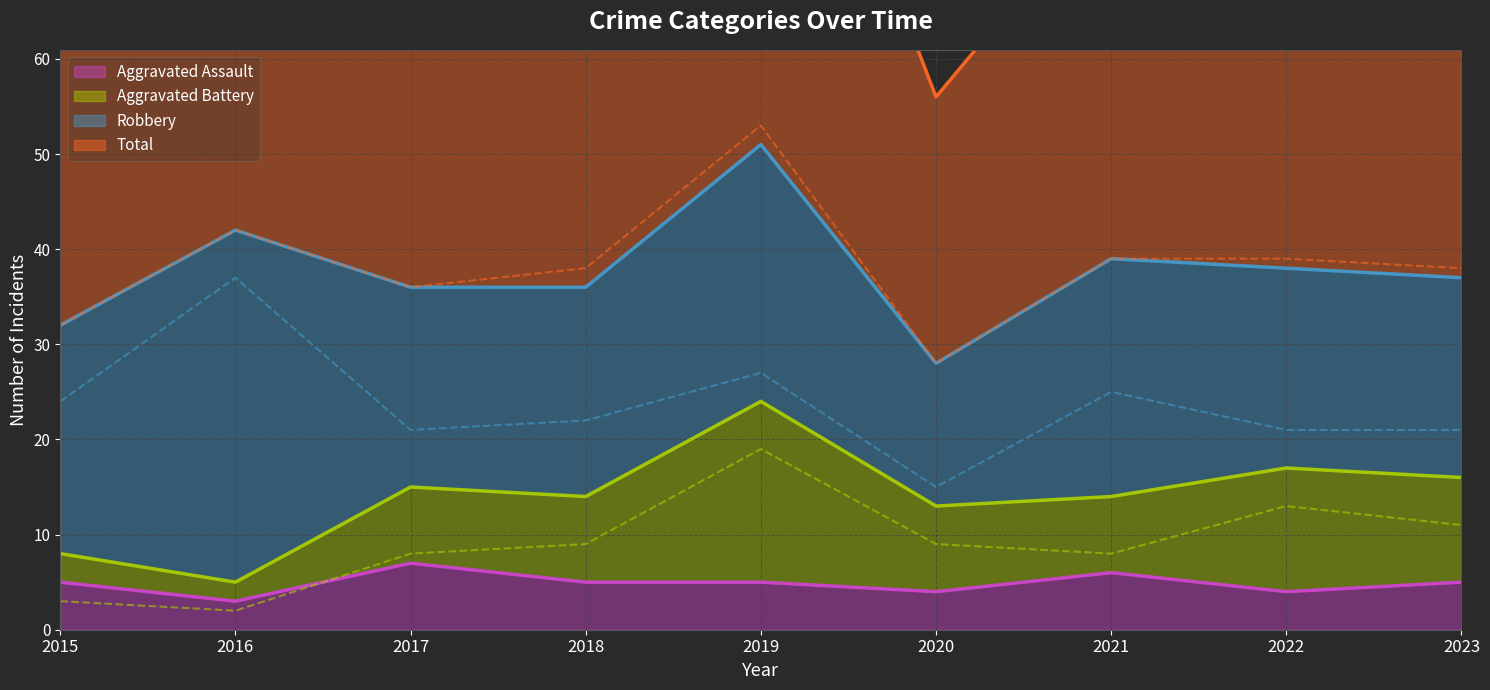

Which series changed the most between 2017 and 2021?

Robbery